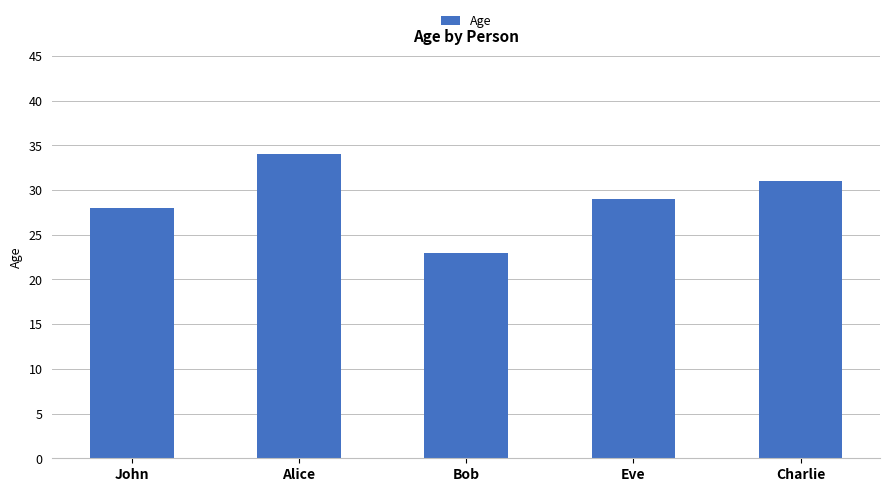

How many distinct data groups are displayed?

1